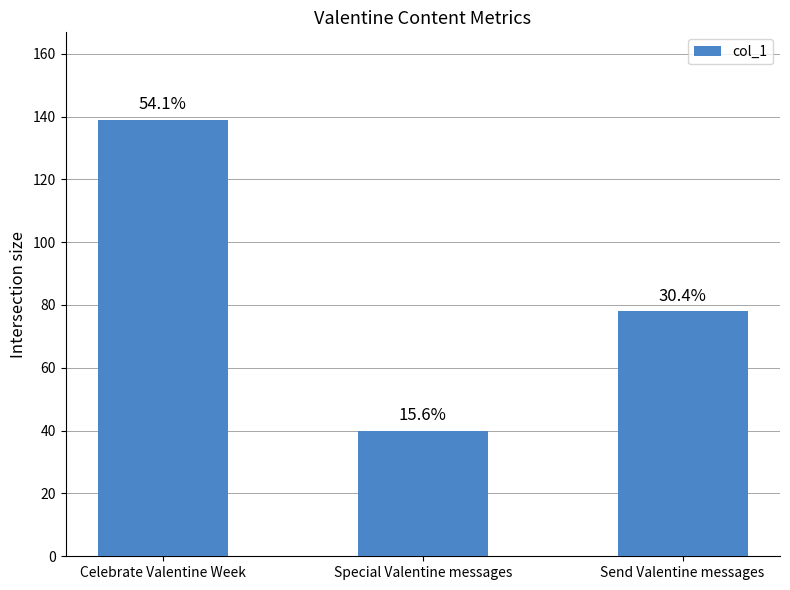

Are the bars horizontal?

No